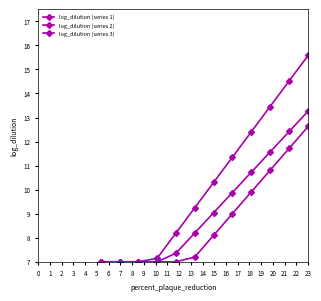

Reading left to right, extract all data points from this chart.

log_dilution (series 1): 7.0	7.0	7.0	7.1	8.2	9.2	10.3	11.3	12.4	13.5	14.5	15.6
log_dilution (series 2): 7.0	7.0	7.0	7.0	7.4	8.2	9.0	9.9	10.7	11.6	12.4	13.3
log_dilution (series 3): 7.0	7.0	7.0	7.0	7.0	7.2	8.1	9.0	9.9	10.8	11.7	12.6